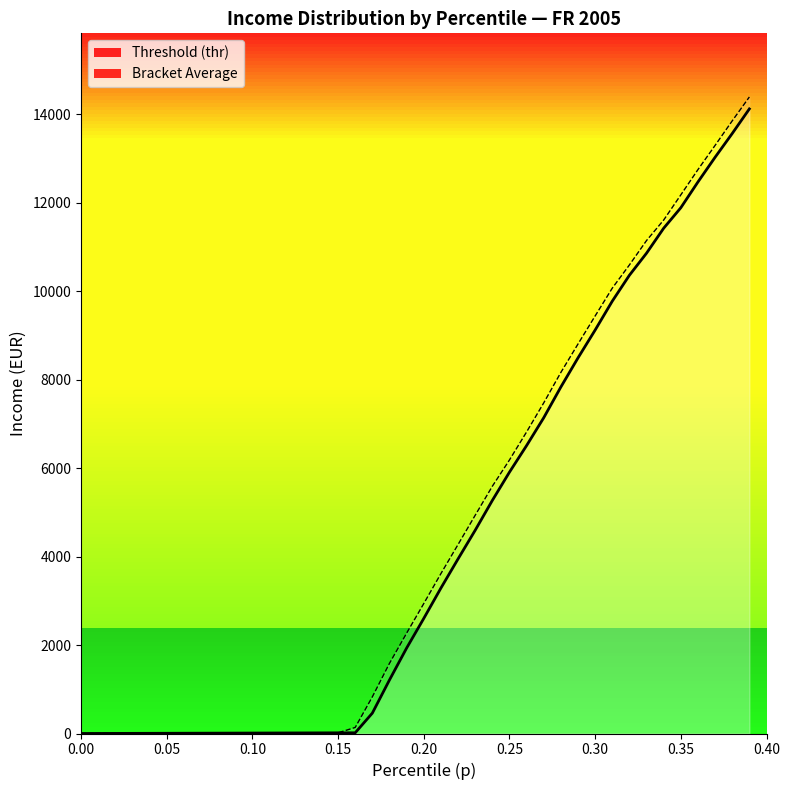

The bracketavg_line series shows 6575.5 at 0.35. True or false?

False